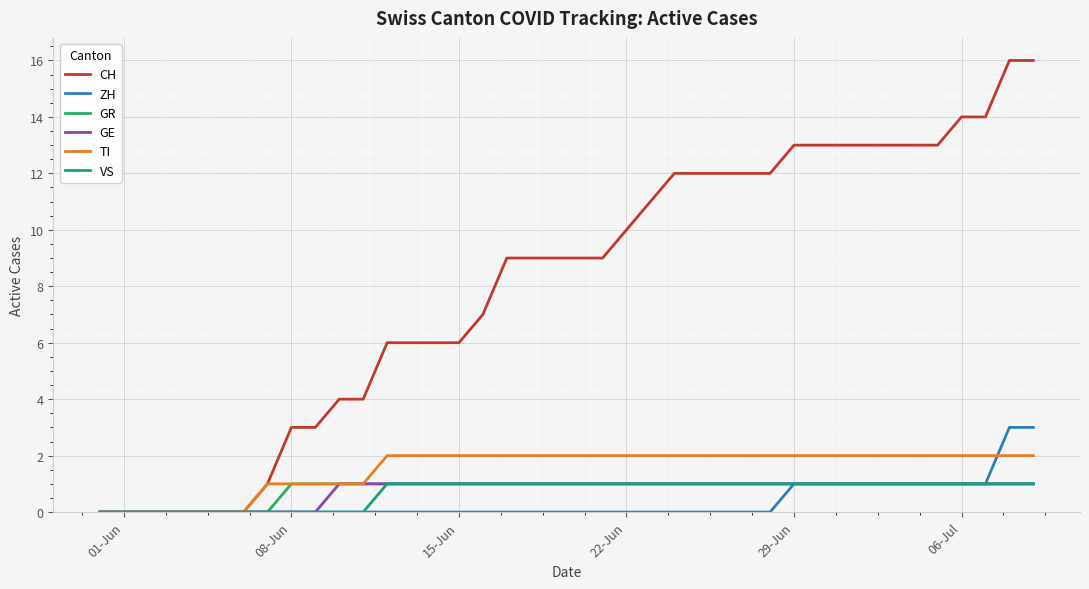

Which series has the largest total across all categories?

CH